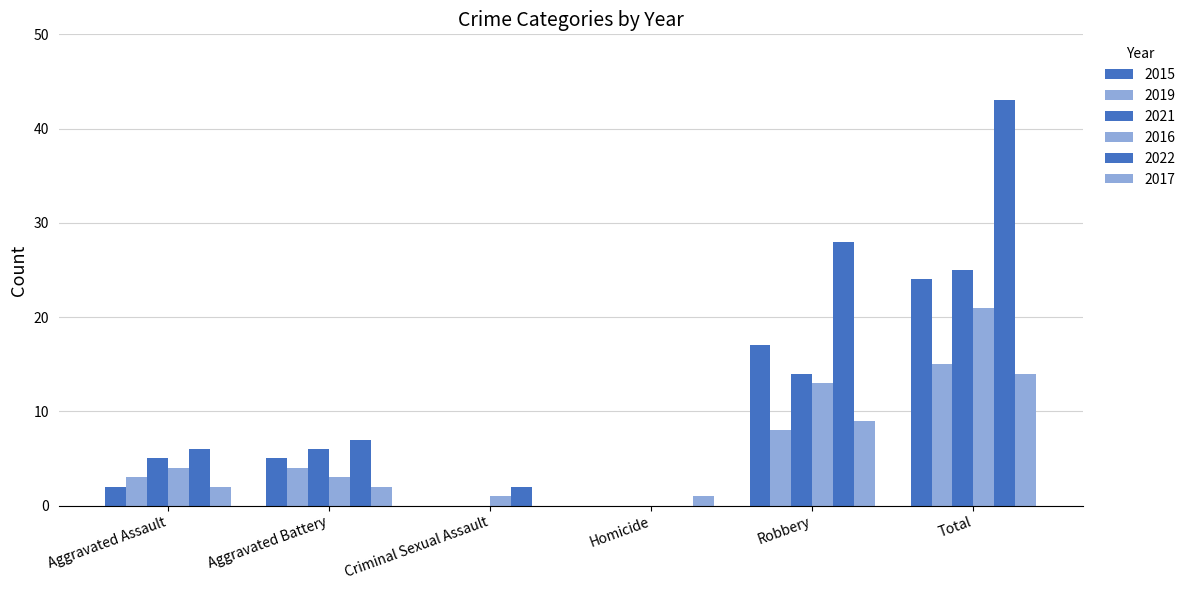

How many categories are shown in the chart?

6